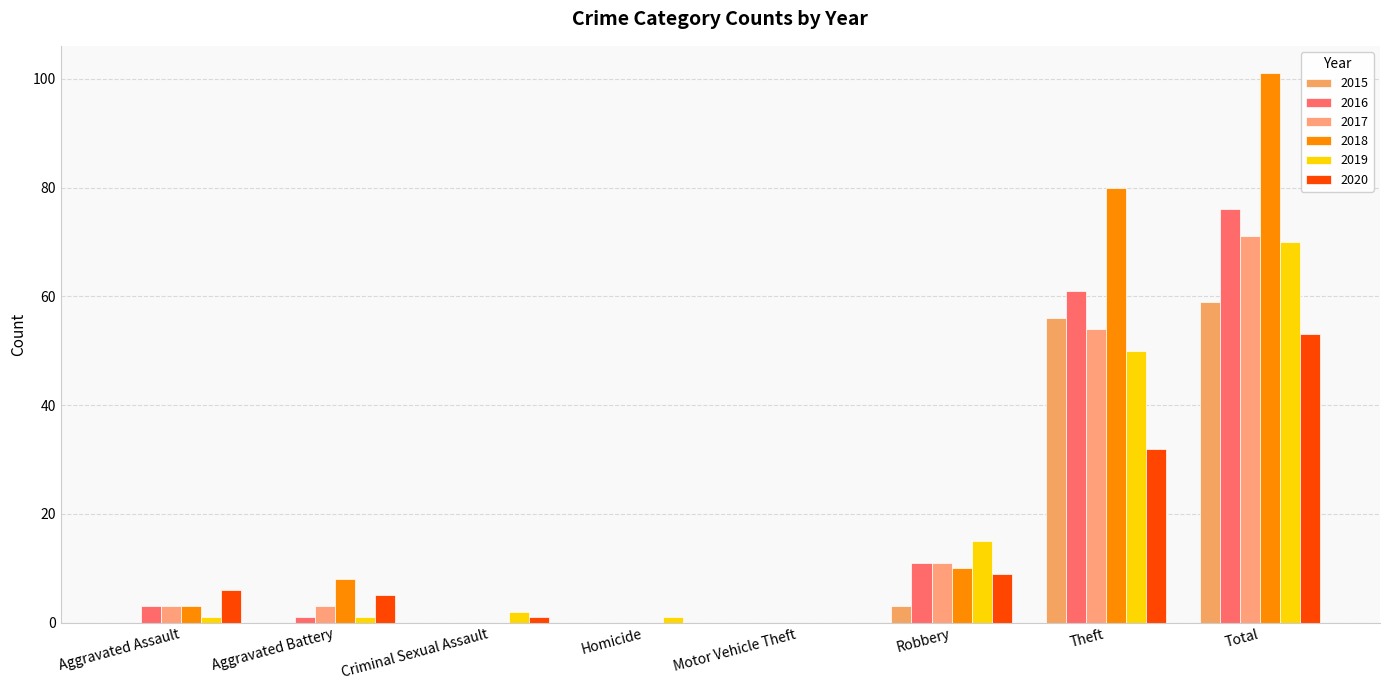

The value of 2017 at Homicide is 0. True or false?

True